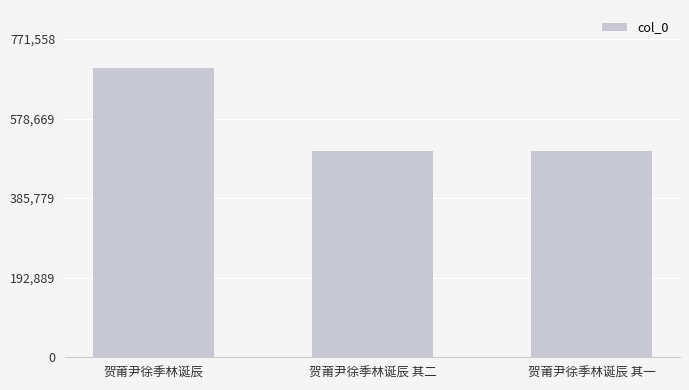

How many categories are shown in the chart?

3